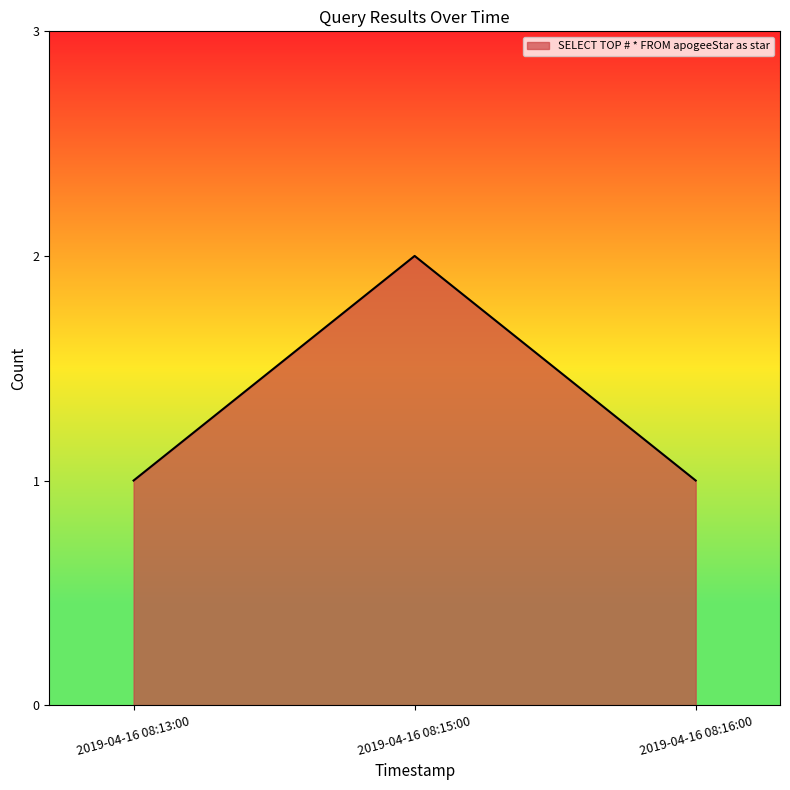

Reading right to left, extract all data points from this chart.

2019-04-16 08:16:00=1	2019-04-16 08:15:00=2	2019-04-16 08:13:00=1